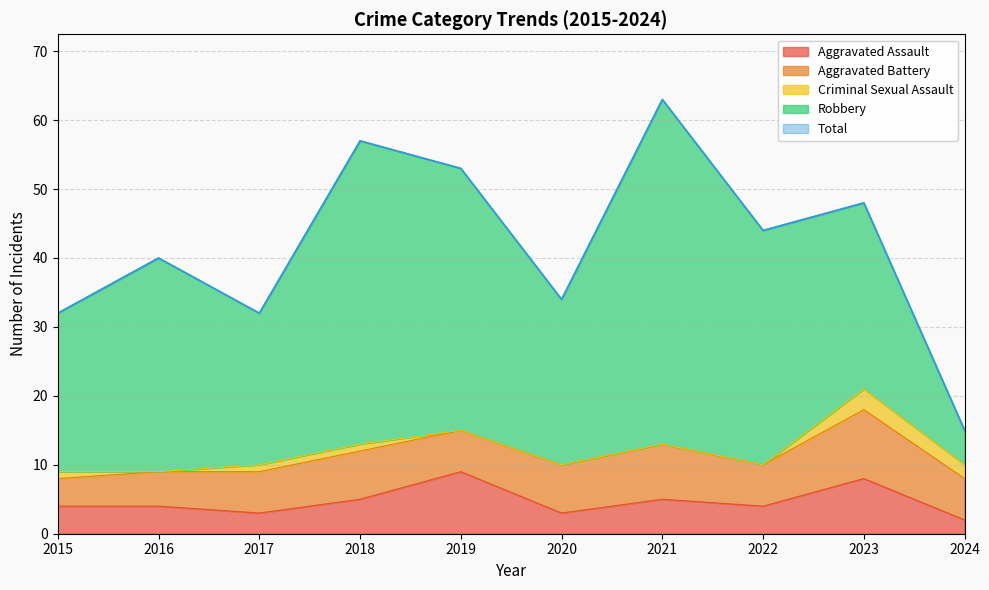

What is the difference between the second highest and second lowest values in the Aggravated Battery series?

3